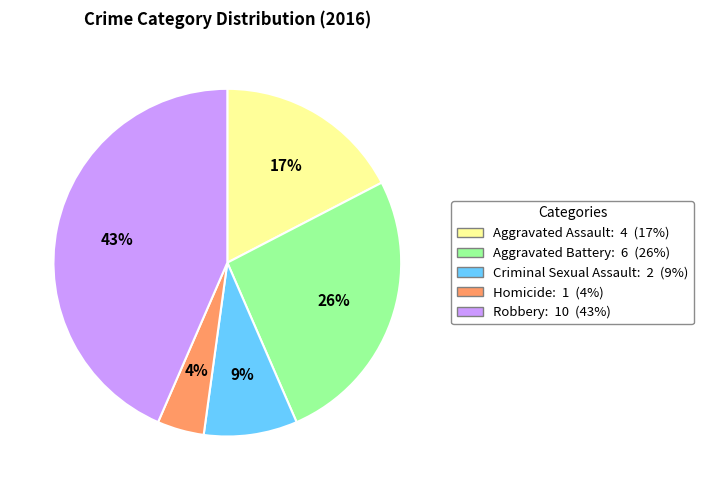

Do Homicide and Aggravated Assault together represent more than half of the pie?

No